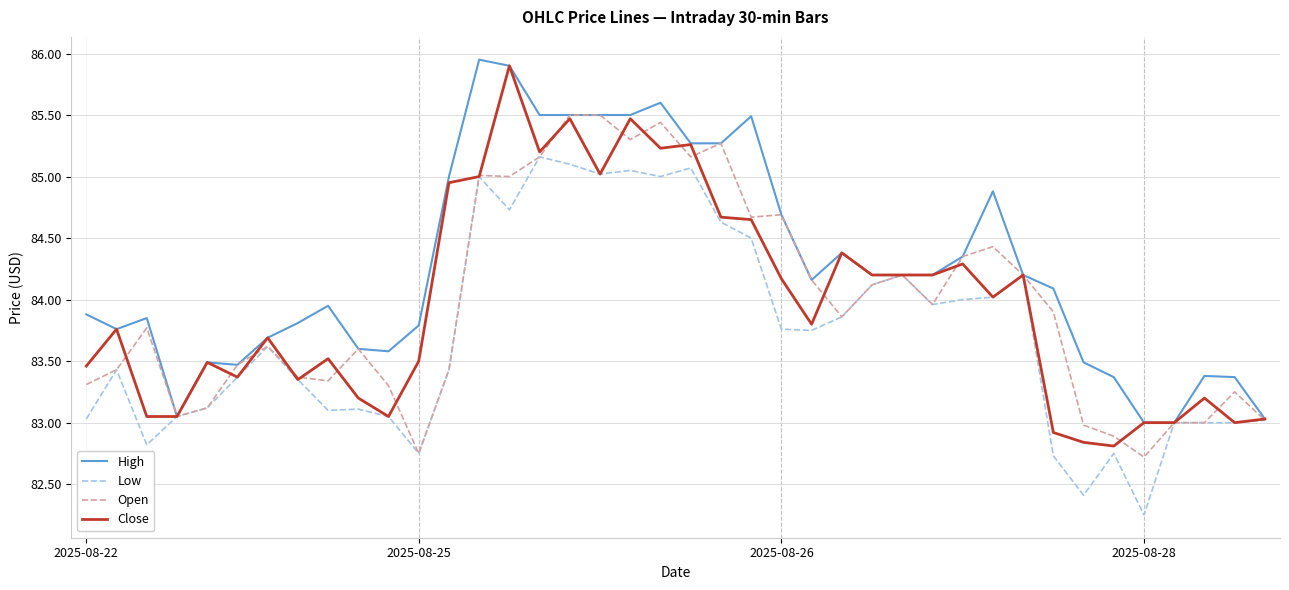

Which series has the largest total across all categories?

High